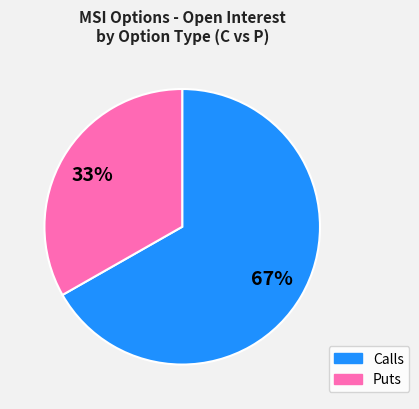

Does any single category account for the majority?

Yes